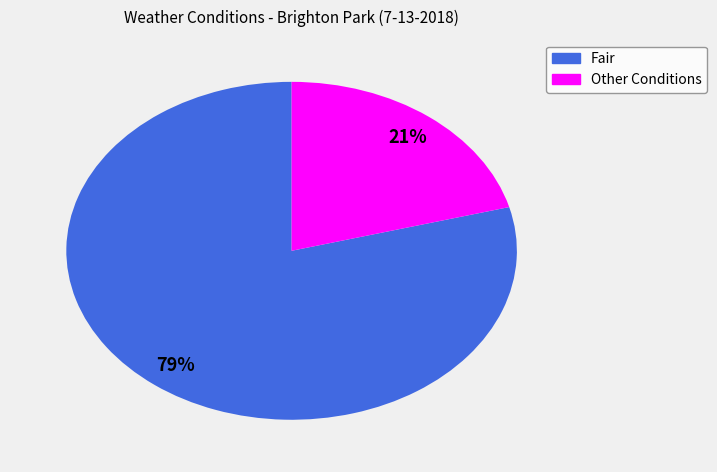

To the nearest percent, what is the difference between the largest and smallest slice percentages?

58%